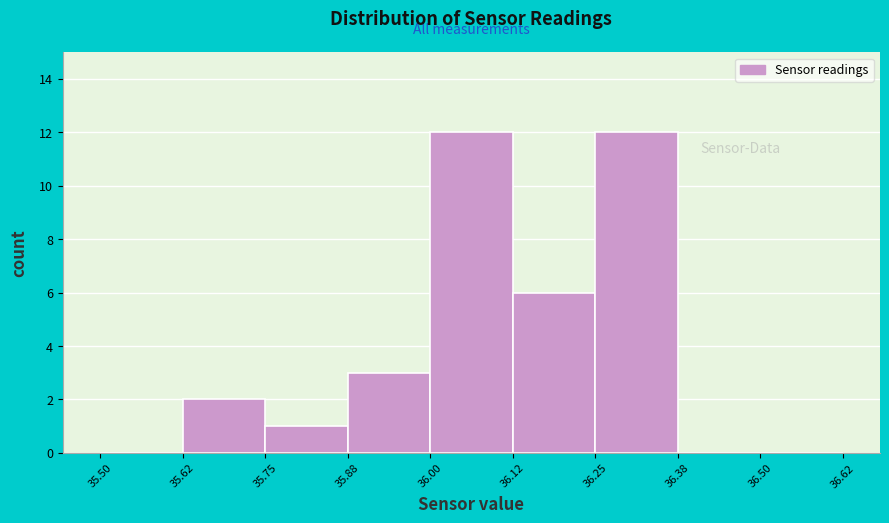

How tall is the bar that spans 35.88 to 36.00 on the x-axis? The values are not printed on the chart, so give them approximately, as read against the axis.

3